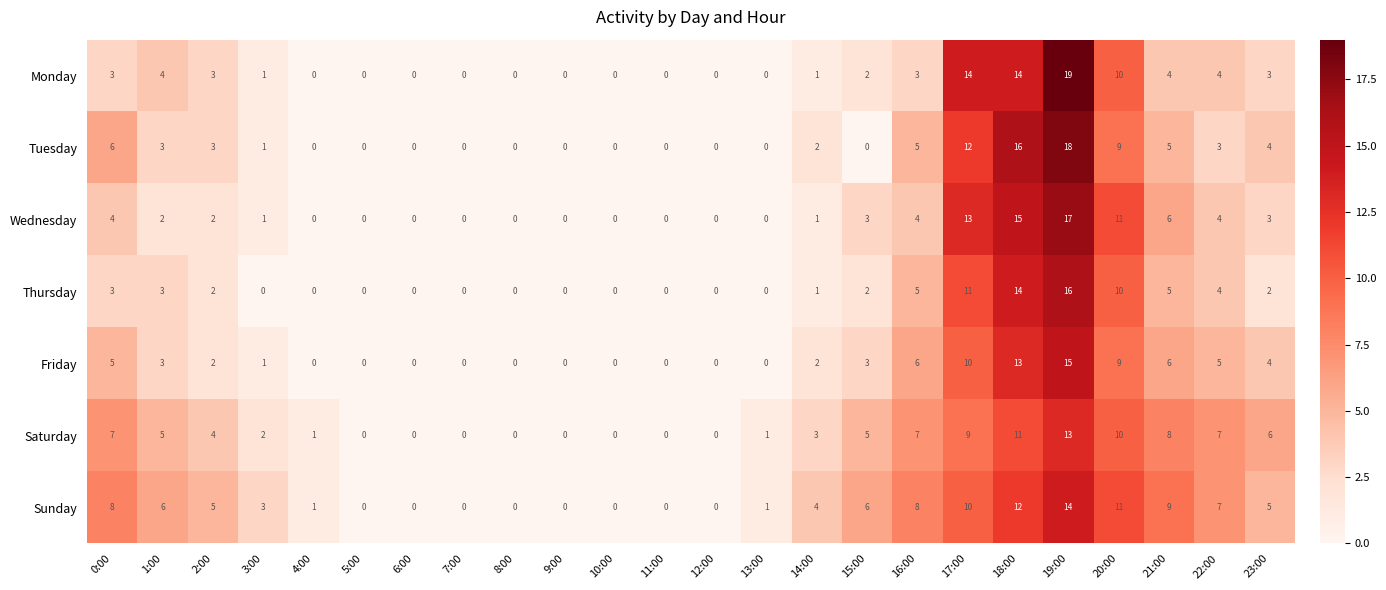

Which category has the highest value across all series?

19:00